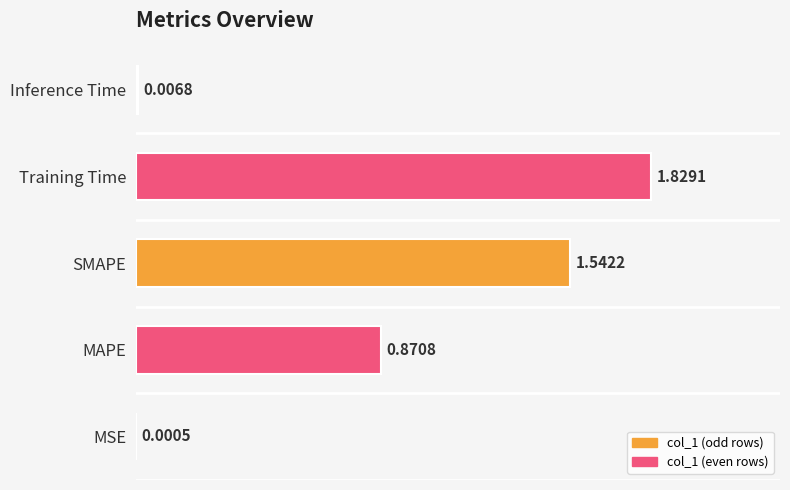

What is the sum of all values?

2.3